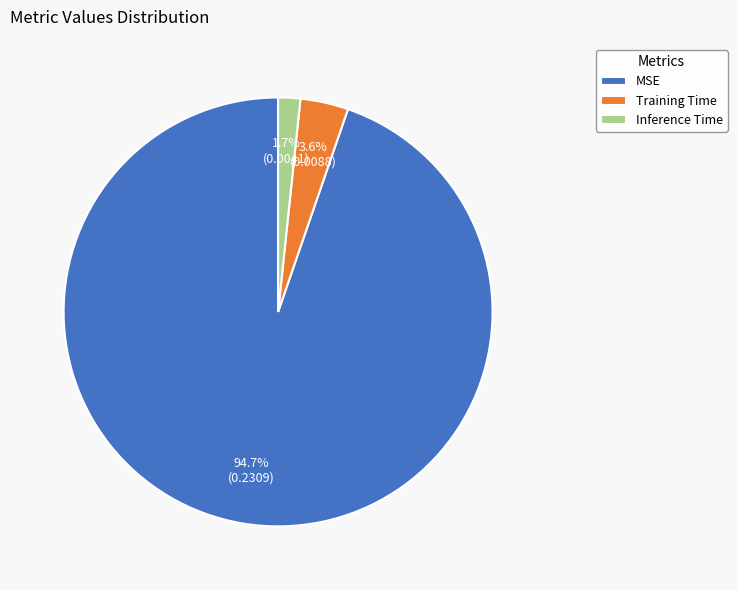

Which category has the smallest portion of the pie?

Inference Time